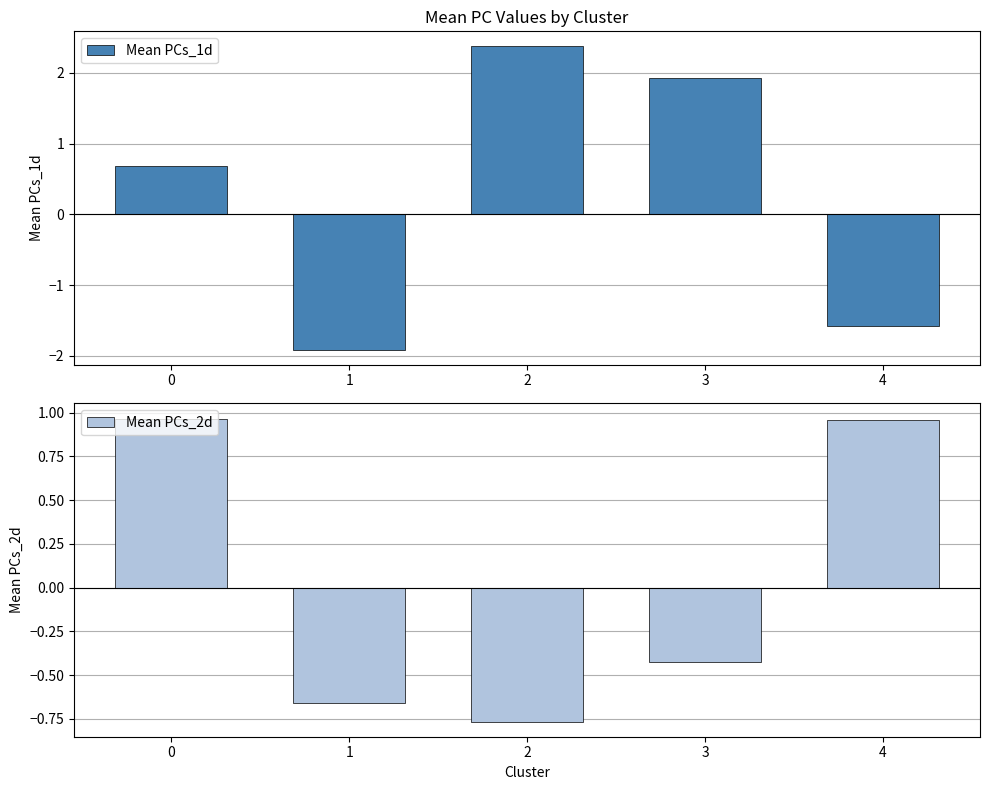

How many bars are there in each group?

2